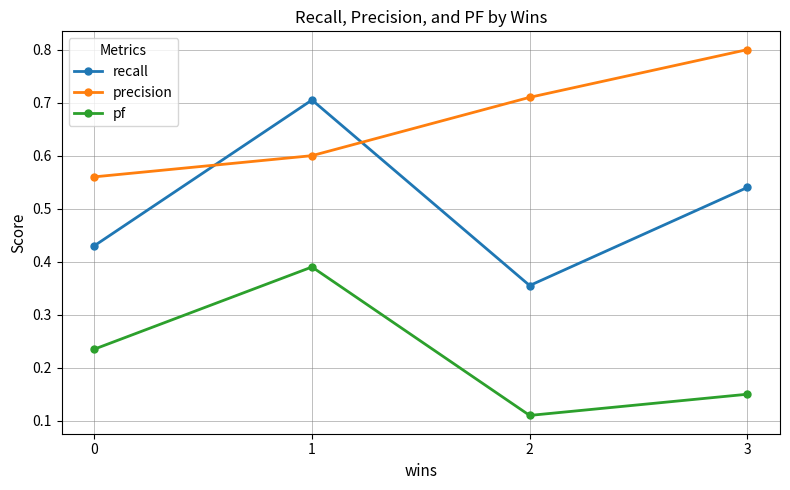

List the labels in order of recall value, largest first.

1, 3, 0, 2